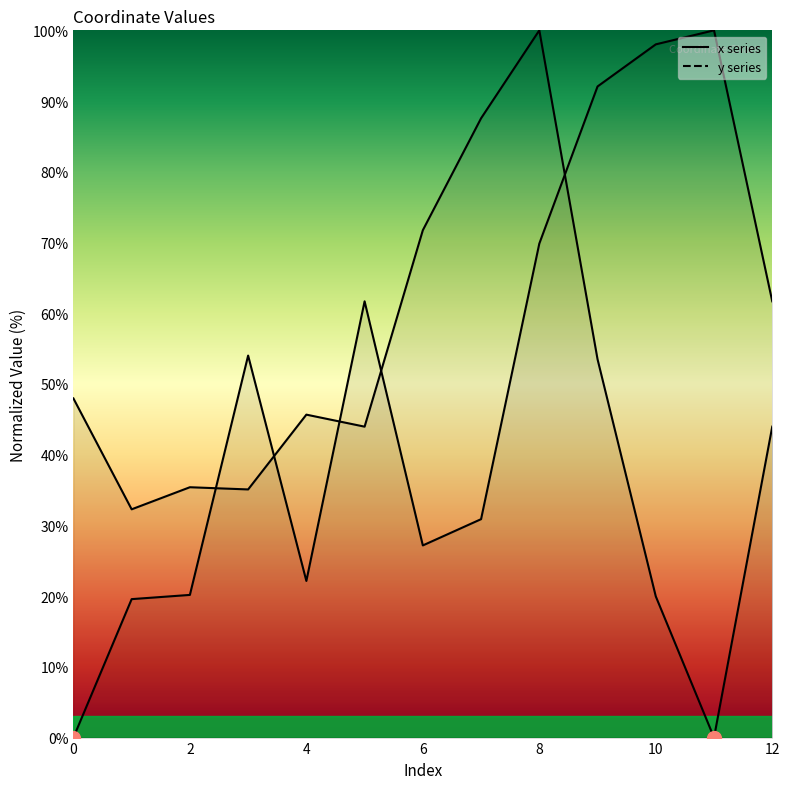

List the labels in order of x value, smallest first.

0, 1, 2, 4, 6, 7, 3, 5, 12, 8, 9, 10, 11